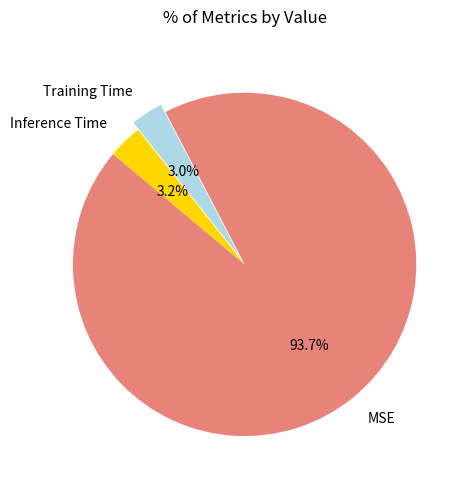

Which has a higher value, MSE or Inference Time?

MSE